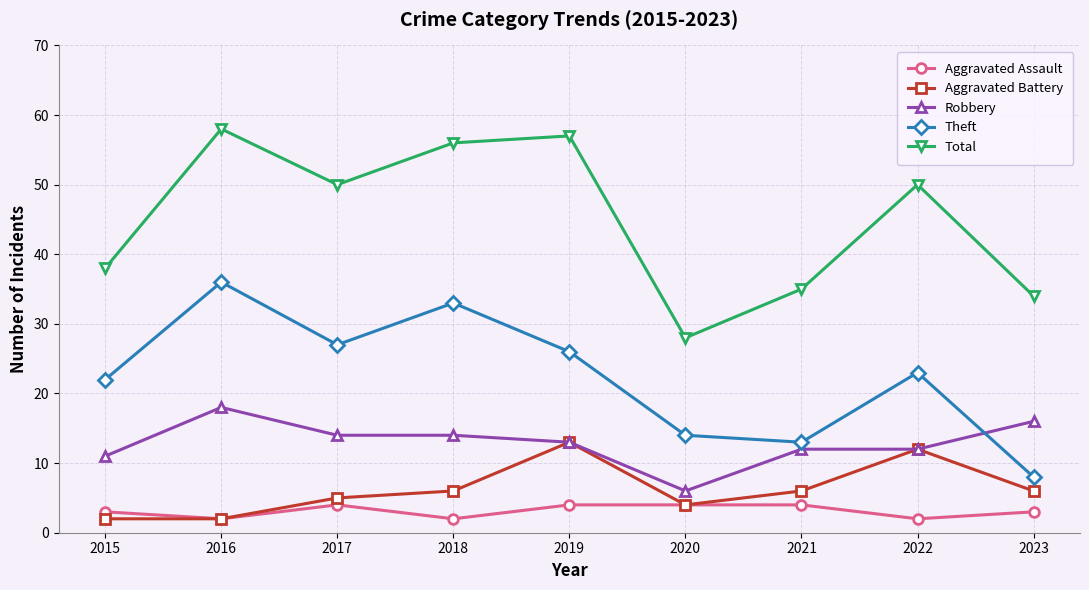

What is the difference between the Theft values at 2017 and 2023?

19